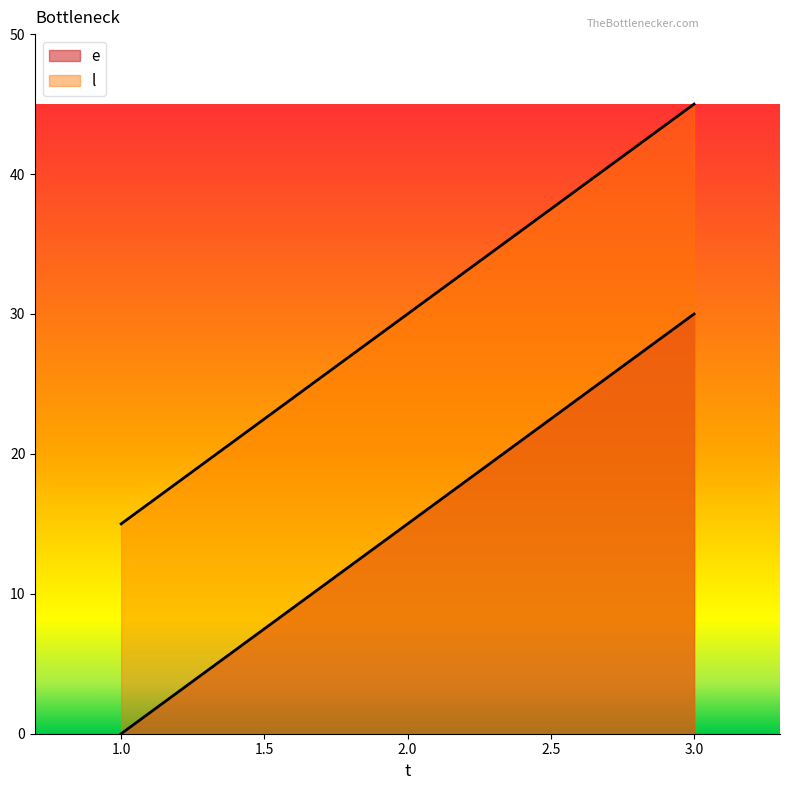

Reading left to right, list all the values displayed in this chart.

e: 1=0	2=15	3=30
l: 1=15	2=30	3=45